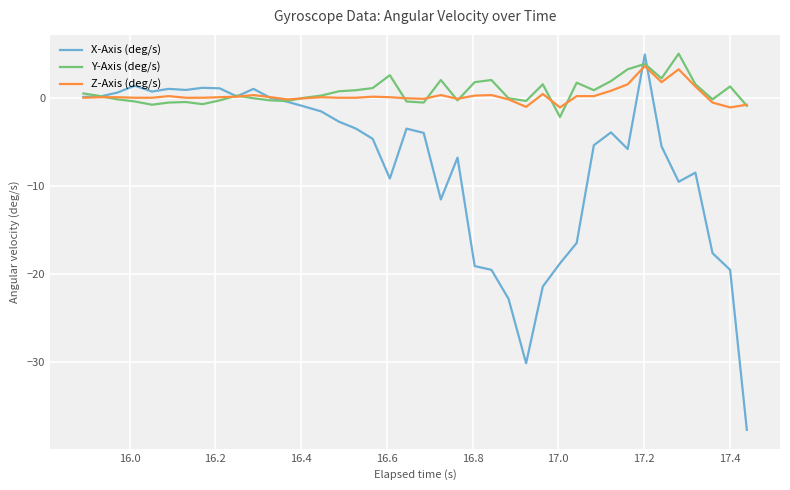

What is the maximum value shown in the chart?

5.0